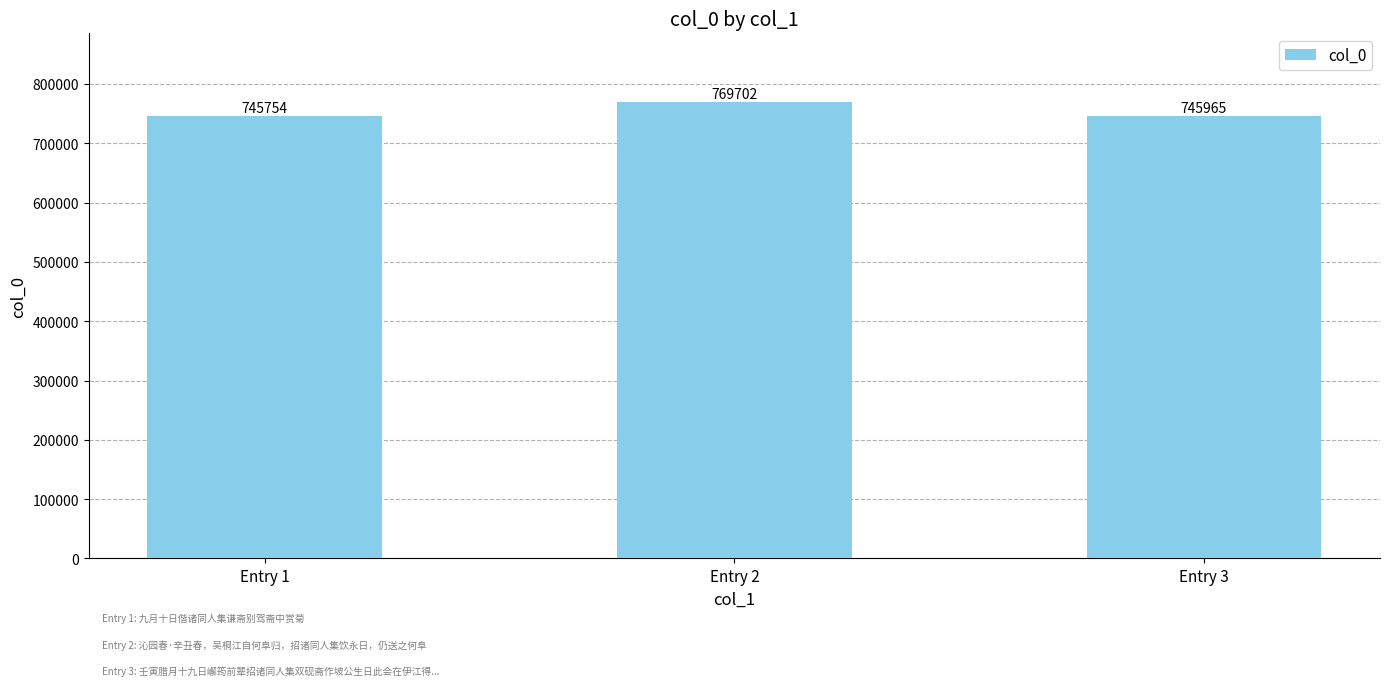

What is the difference between the maximum and minimum values?

23948